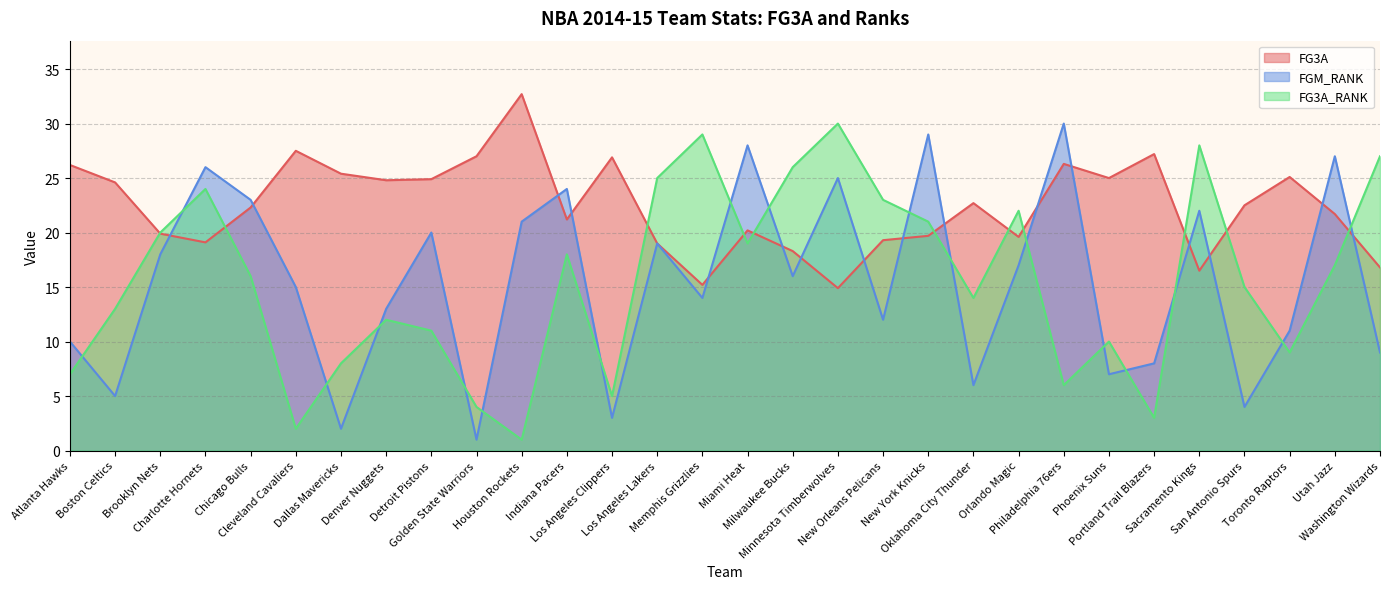

How many distinct data groups are displayed?

3